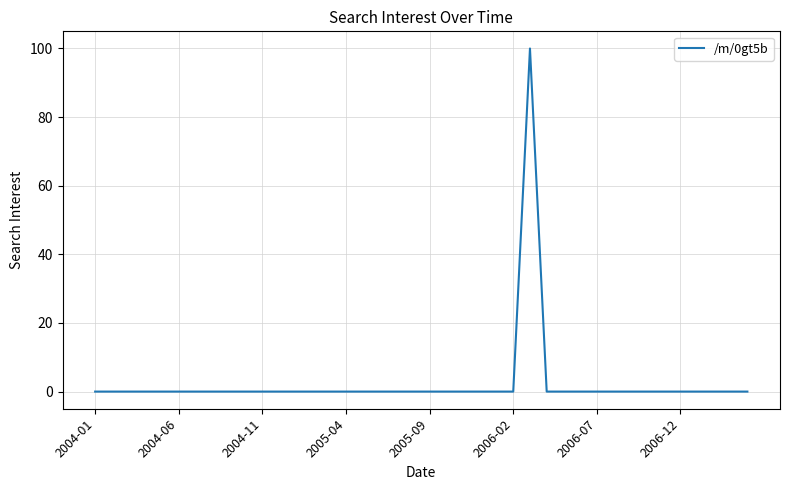

What is the sum of all values?

100